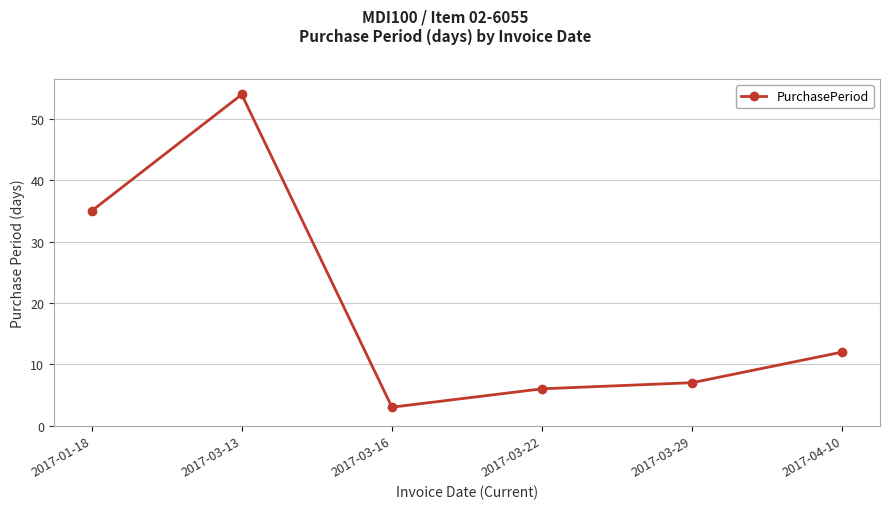

What is the difference between the values at 2017-03-13 and 2017-01-18?

19